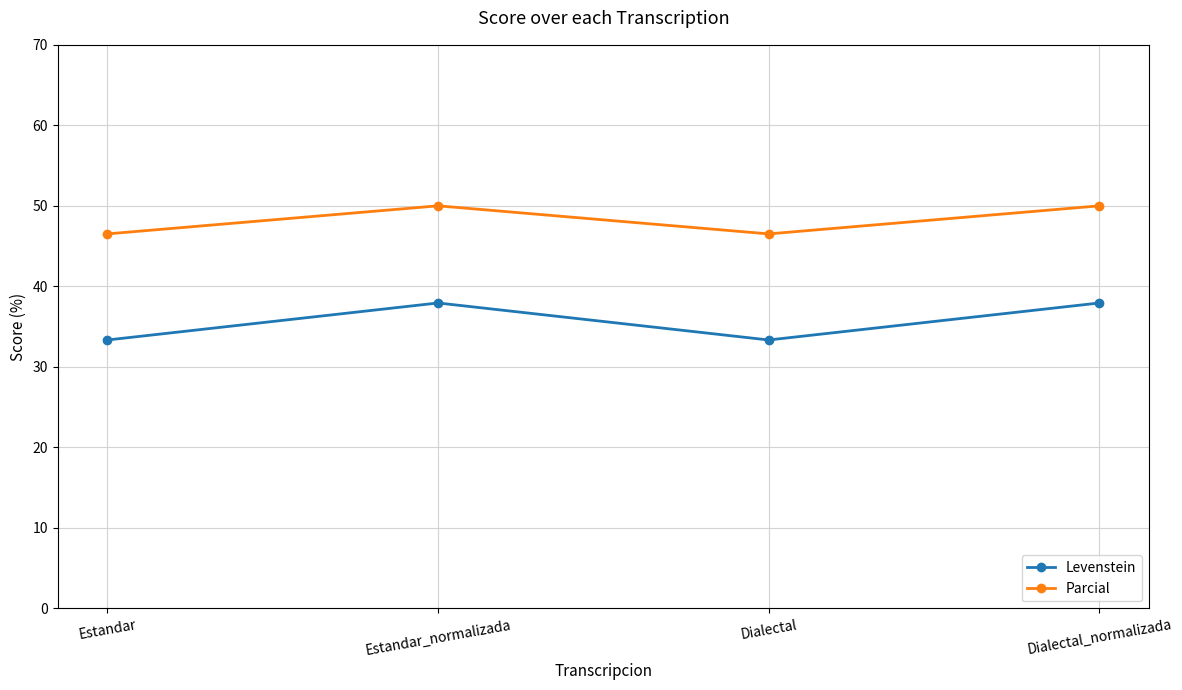

Reading left to right, what are all the values shown in this chart?

Levenstein: 33.3	37.9	33.3	37.9
Parcial: 46.5	50.0	46.5	50.0